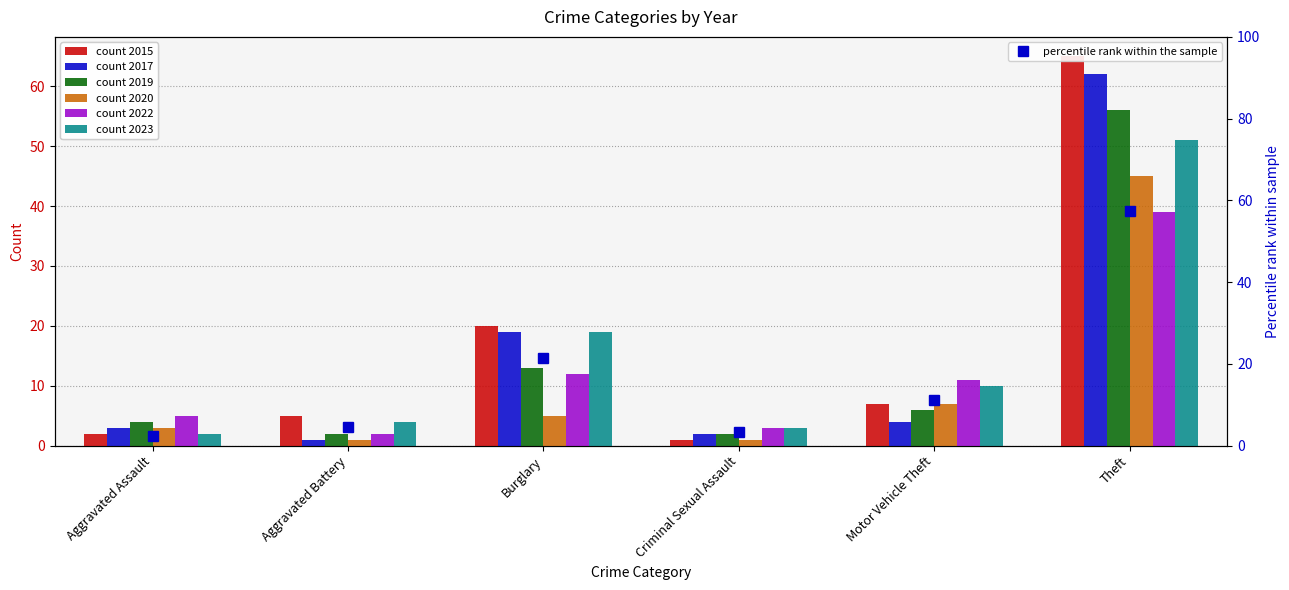

What is the difference between the second highest and second lowest values?

18.0